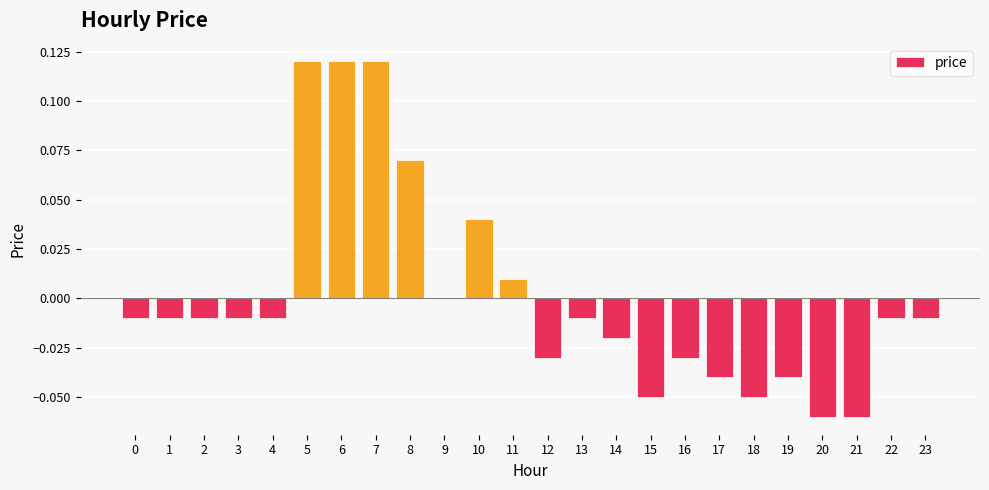

Are the bars horizontal?

No